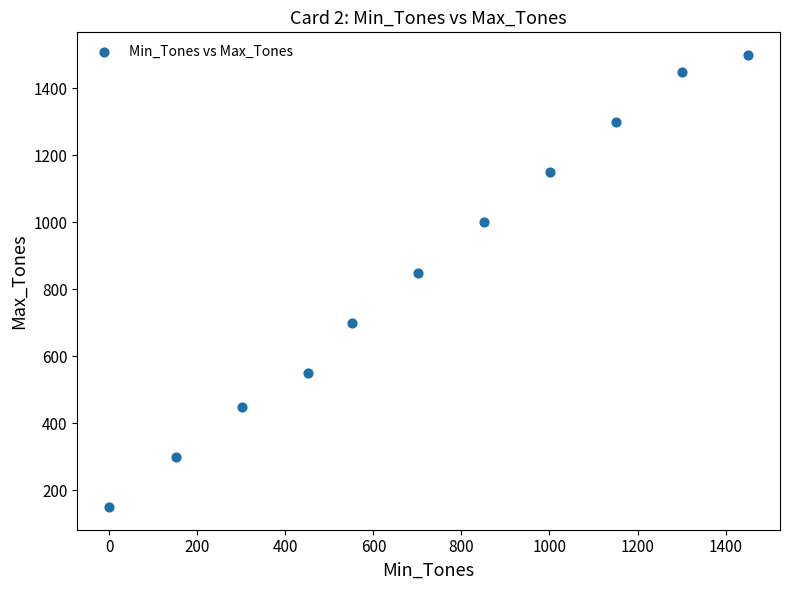

What is the range of Y values (max minus min)?

1350